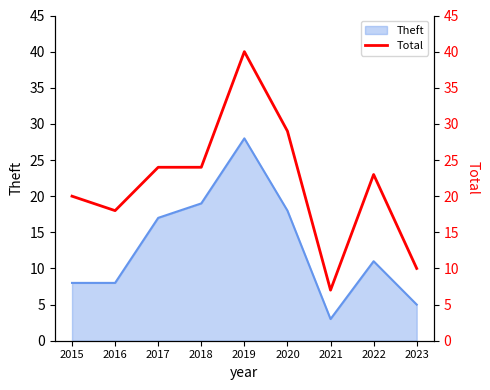

Does the chart display data point markers on the line(s)?

No